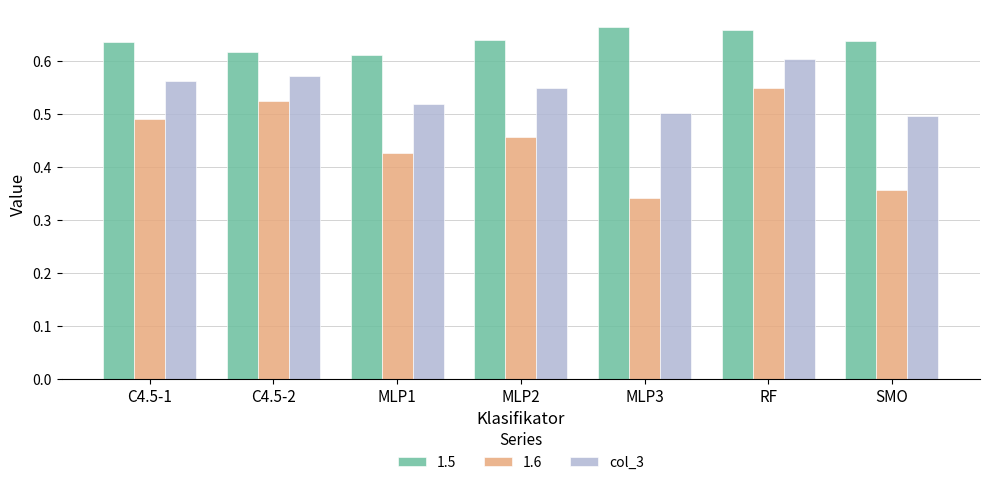

At C4.5-1, list the series in order from smallest to largest.

1.6, col_3, 1.5